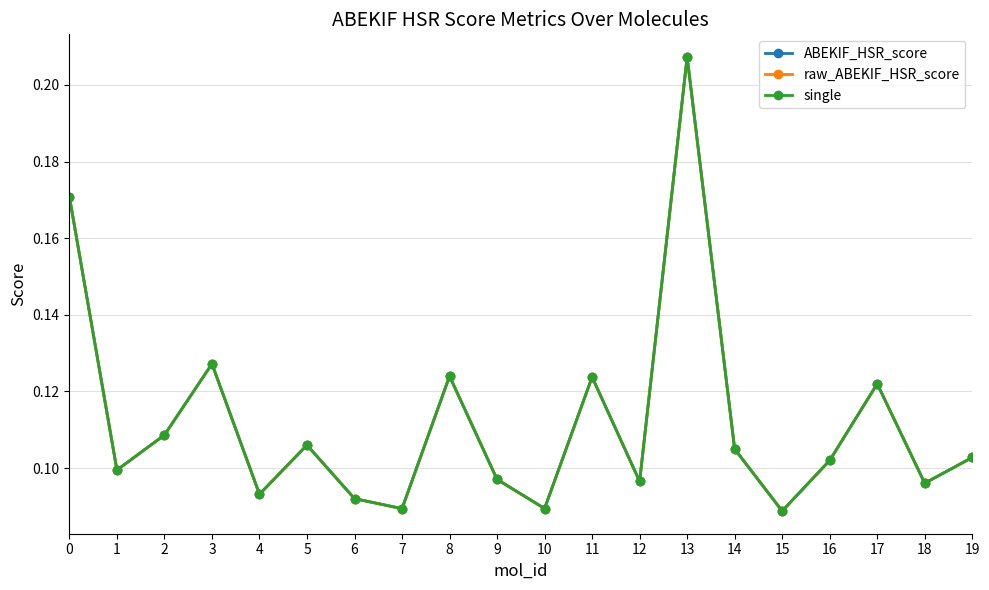

Rank the series at 16 from highest to lowest value.

ABEKIF_HSR_score, raw_ABEKIF_HSR_score, single